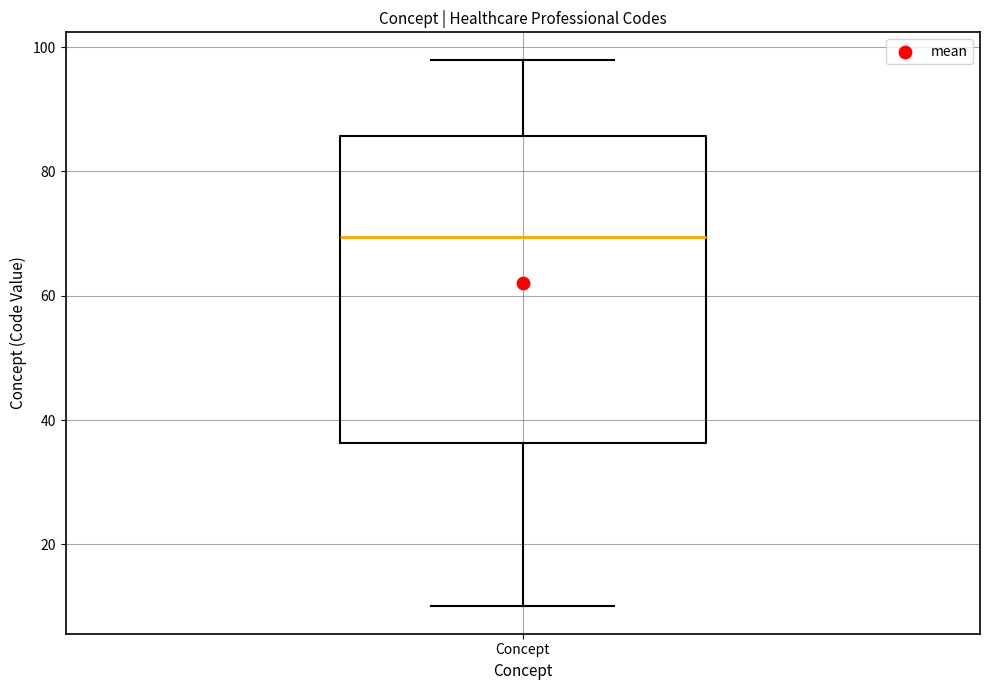

Transcribe this box plot: give where the median line is, the range the box spans, and where the two whiskers end, as read against the y-axis. The values are not printed on the chart, so give them approximately, as read against the axis.

median 70, box 36 to 86, whiskers 10 to 98